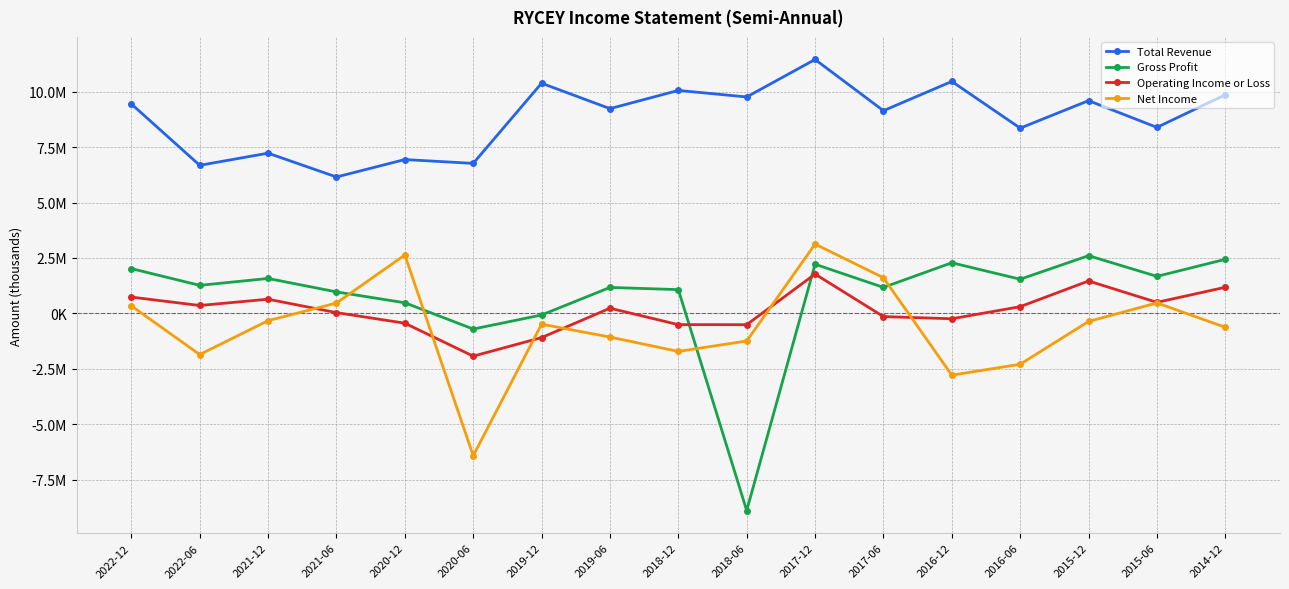

What is the minimum value for Operating Income or Loss?

-1925900